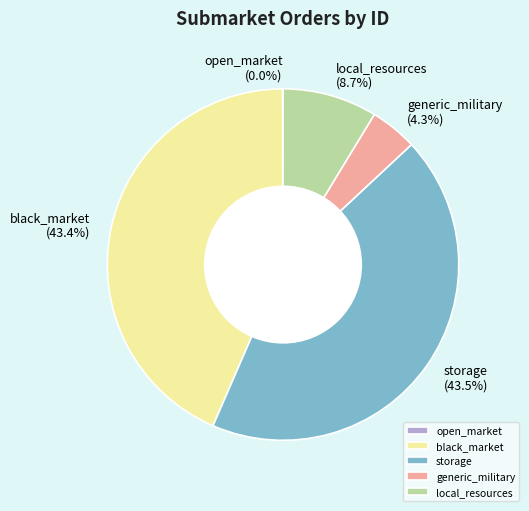

The black_market slice represents 37% of the pie. True or false?

False